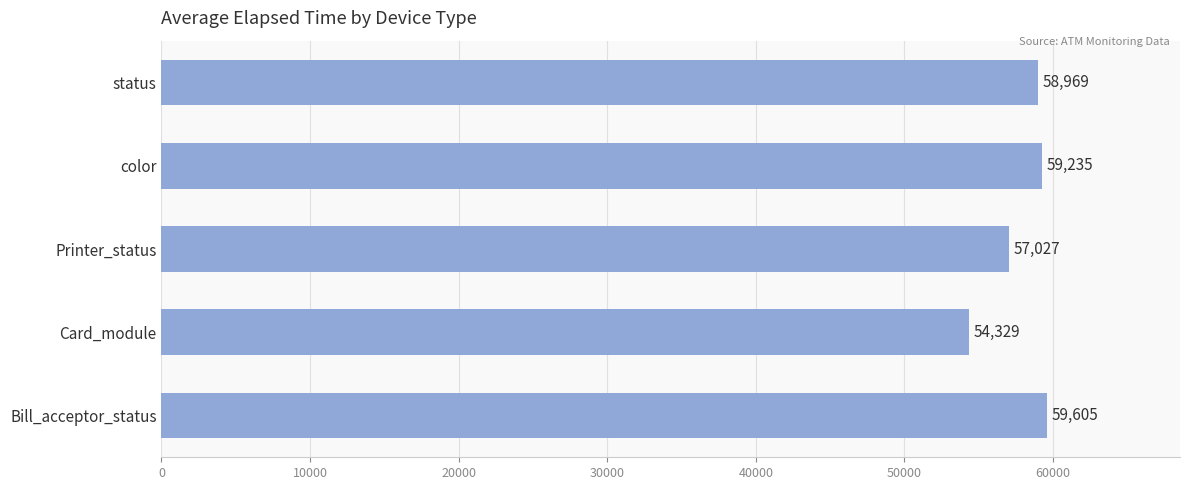

What is the change in value from Bill_acceptor_status to Card_module?

-5276